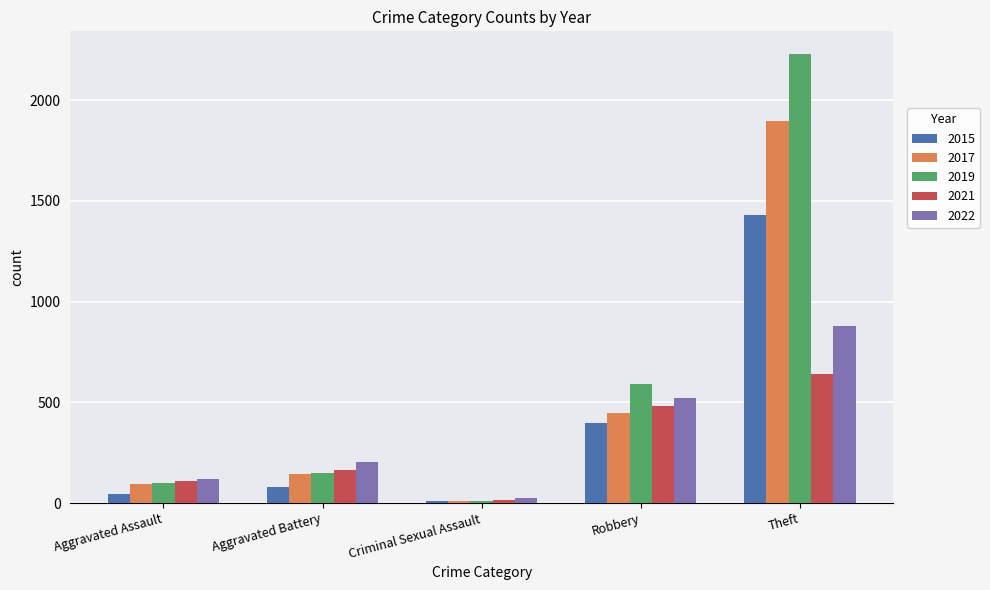

Rank the series by their maximum value, from lowest to highest.

2021, 2022, 2015, 2017, 2019